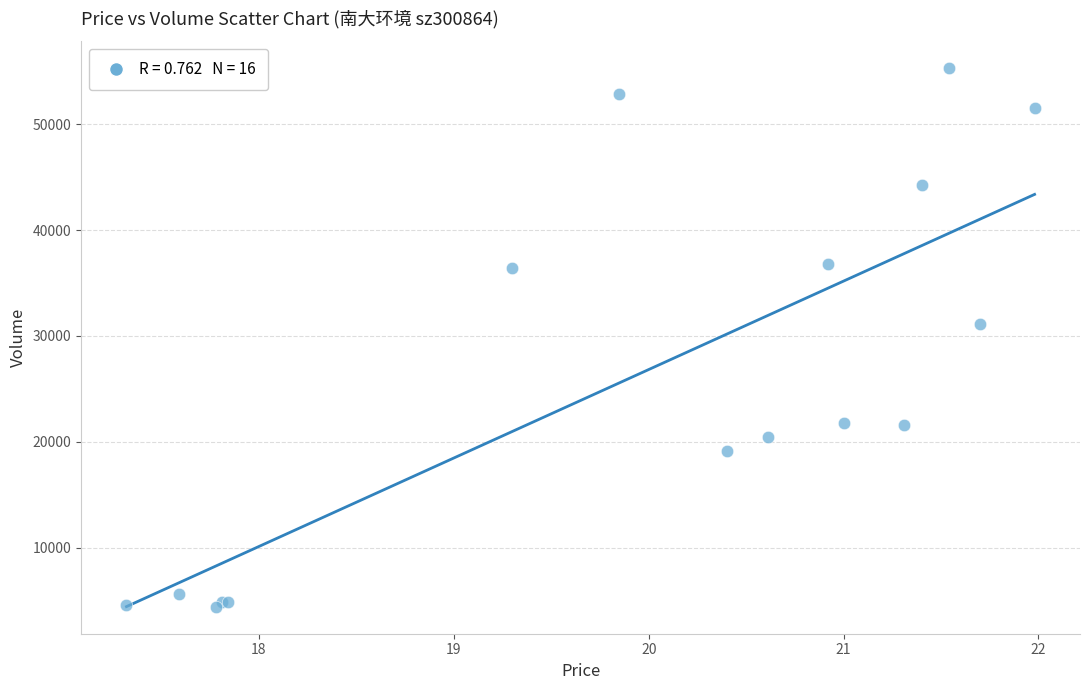

What Y value in the scatter plot is closest to 29861?

31132